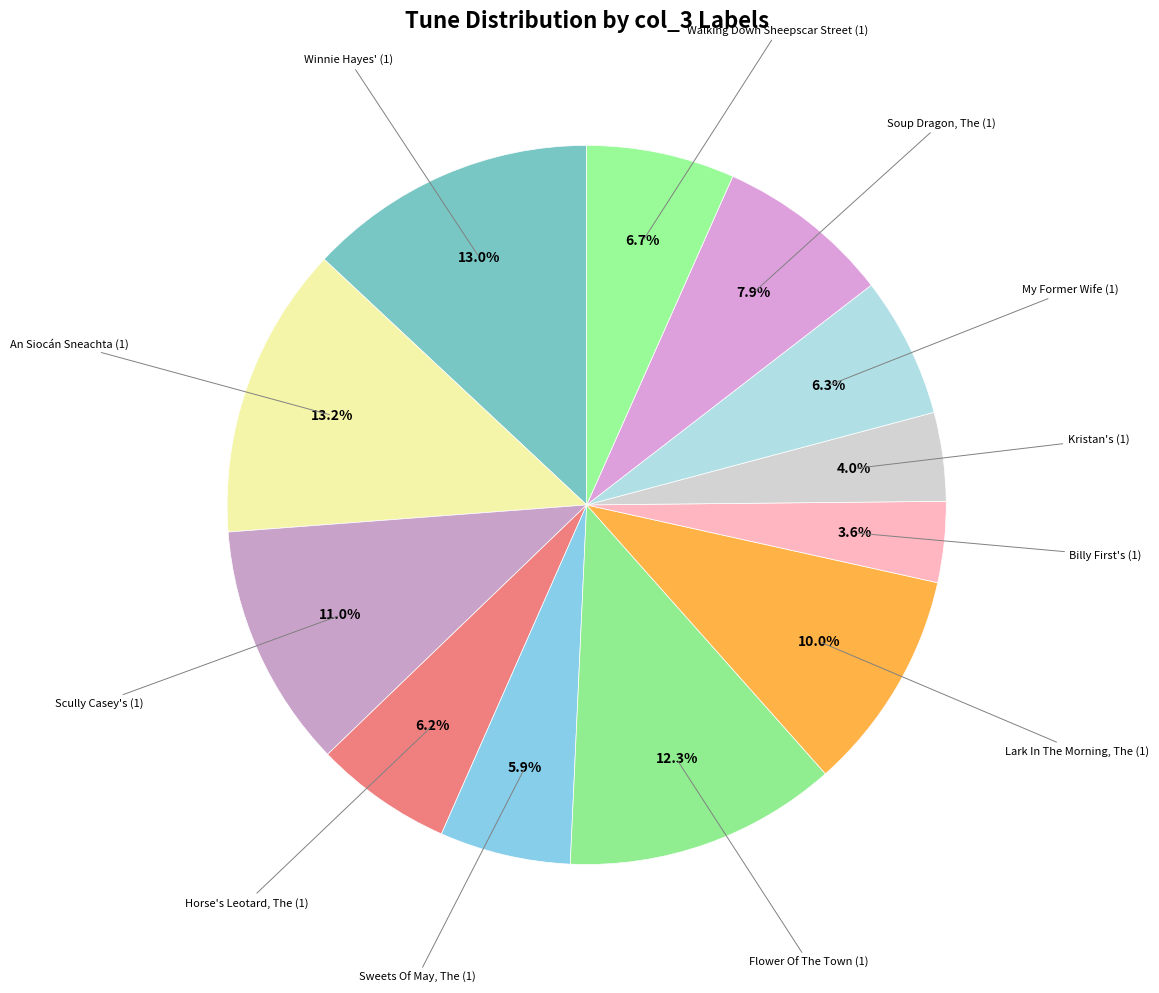

How many segments does this pie chart have?

12